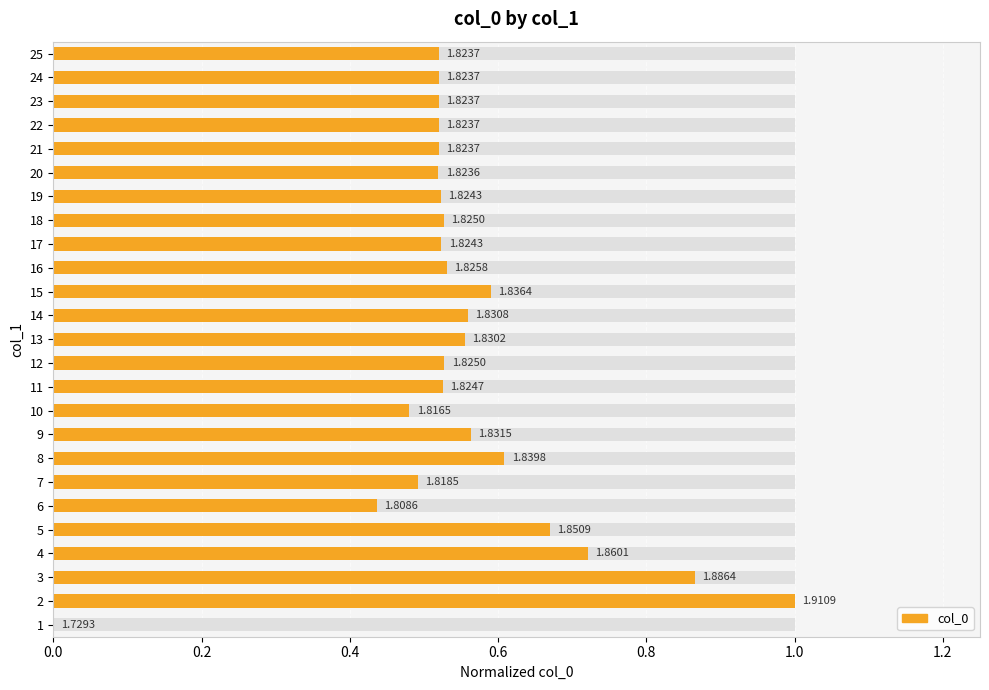

What is the value of the 6th bar from the left?

0.4